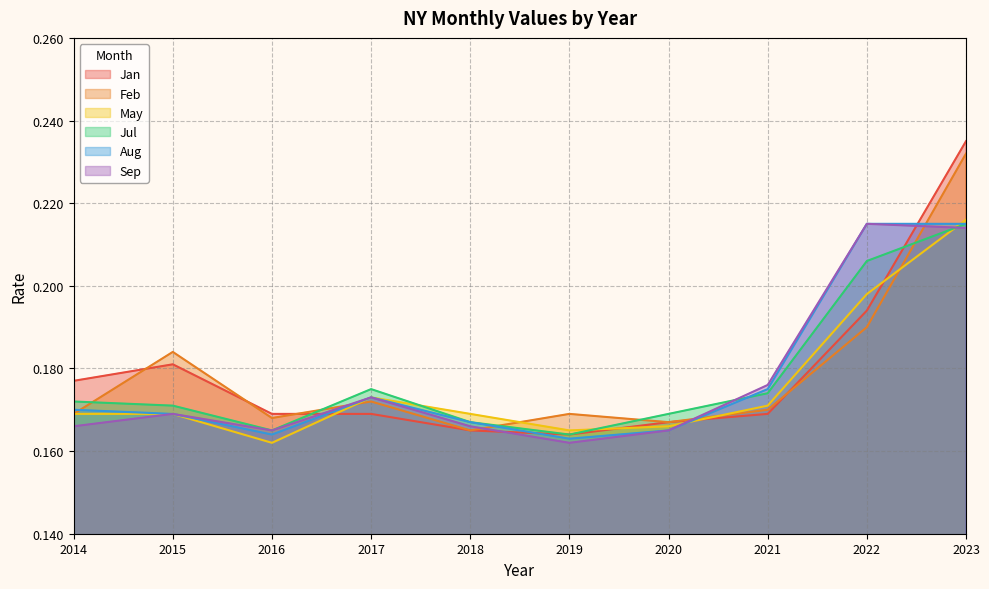

Count the Jul values in the range 0 to 1.

10